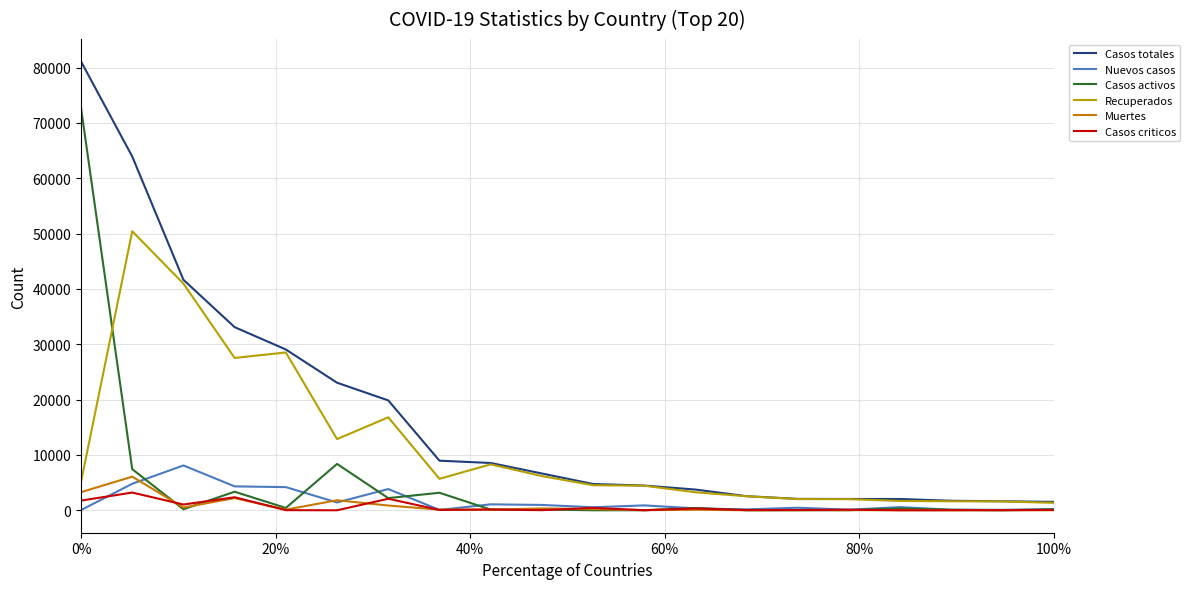

Which series has the widest spread of values?

Casos totales